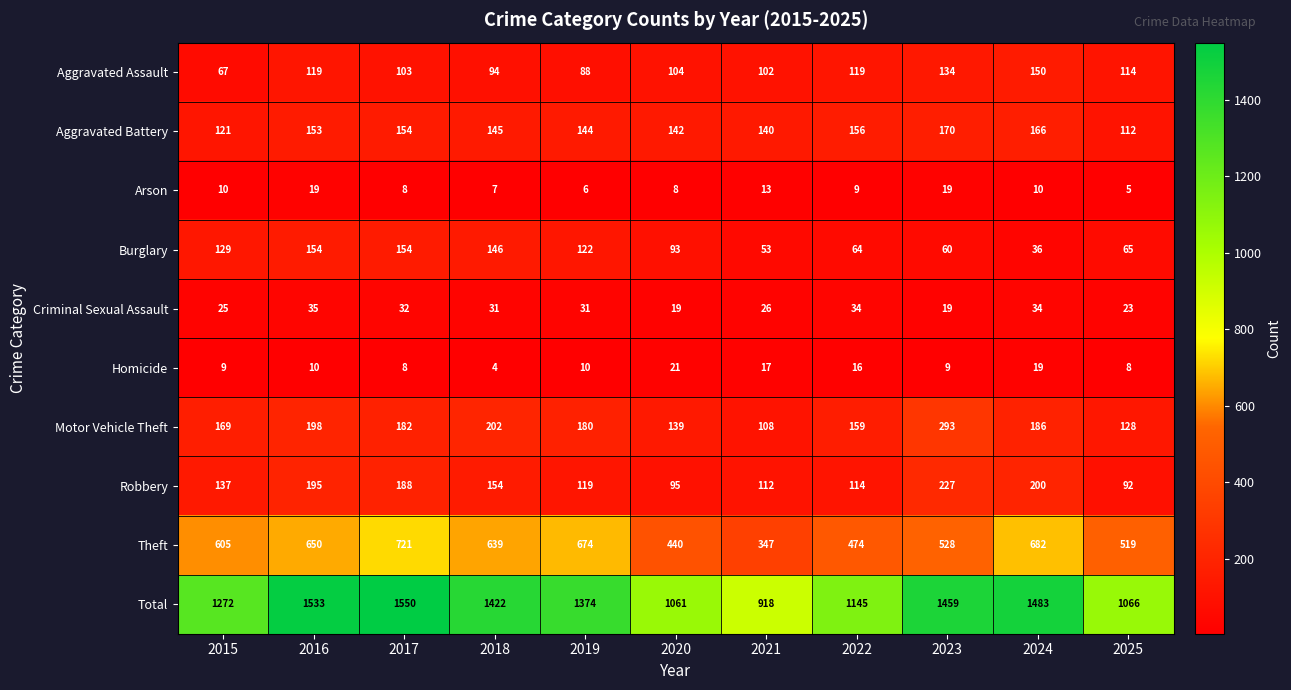

What value does the Homicide series have at 2016?

10